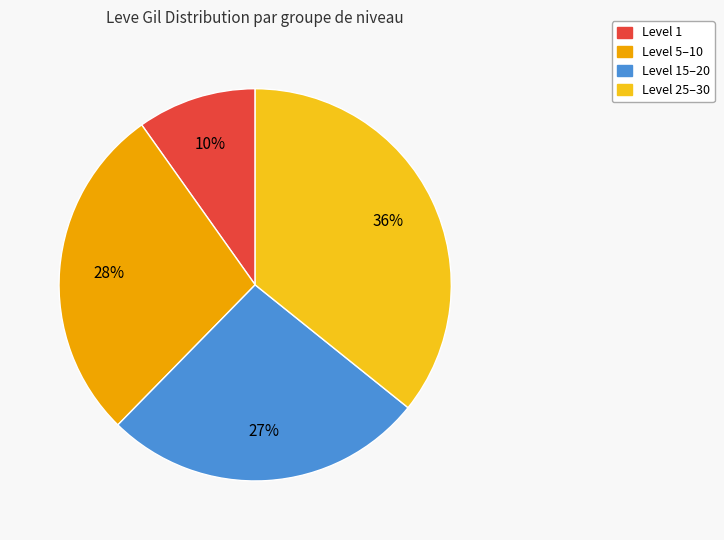

To the nearest percent, what is the difference between the largest and smallest slice percentages?

26%